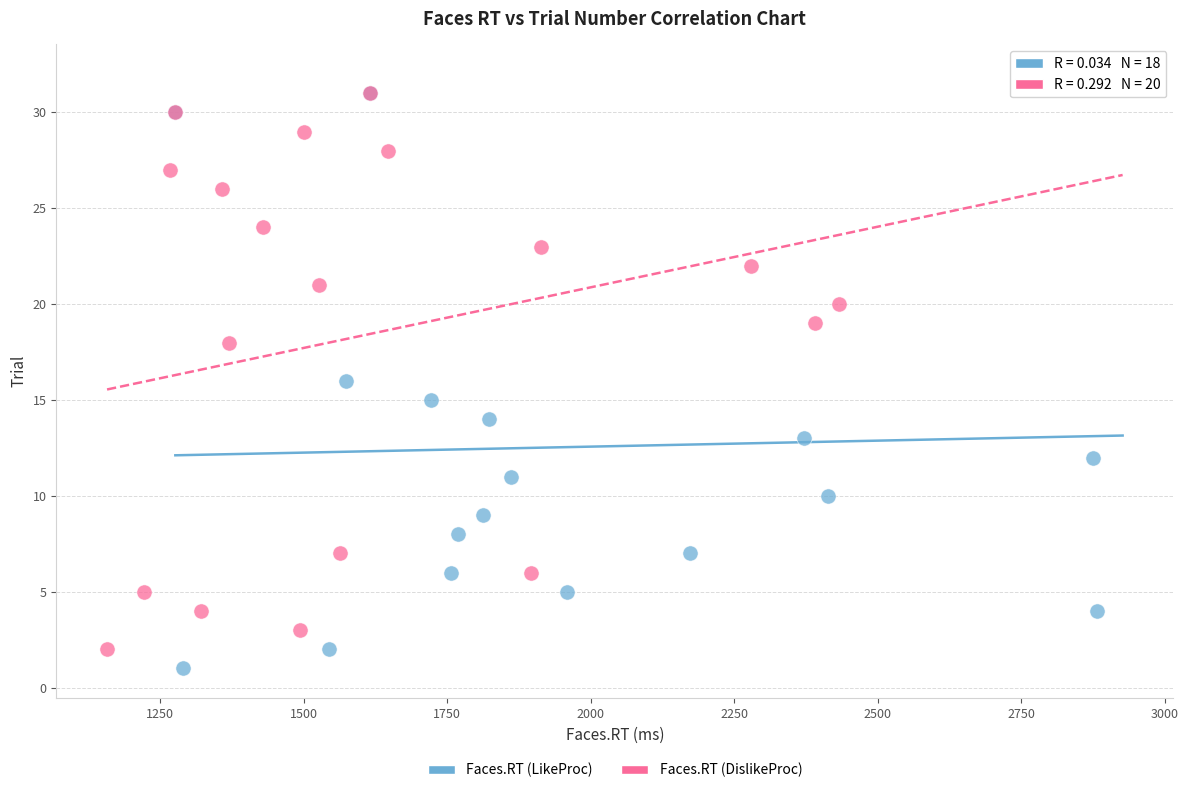

What are all the series names shown in the legend?

Faces.RT (LikeProc), Faces.RT (DislikeProc)